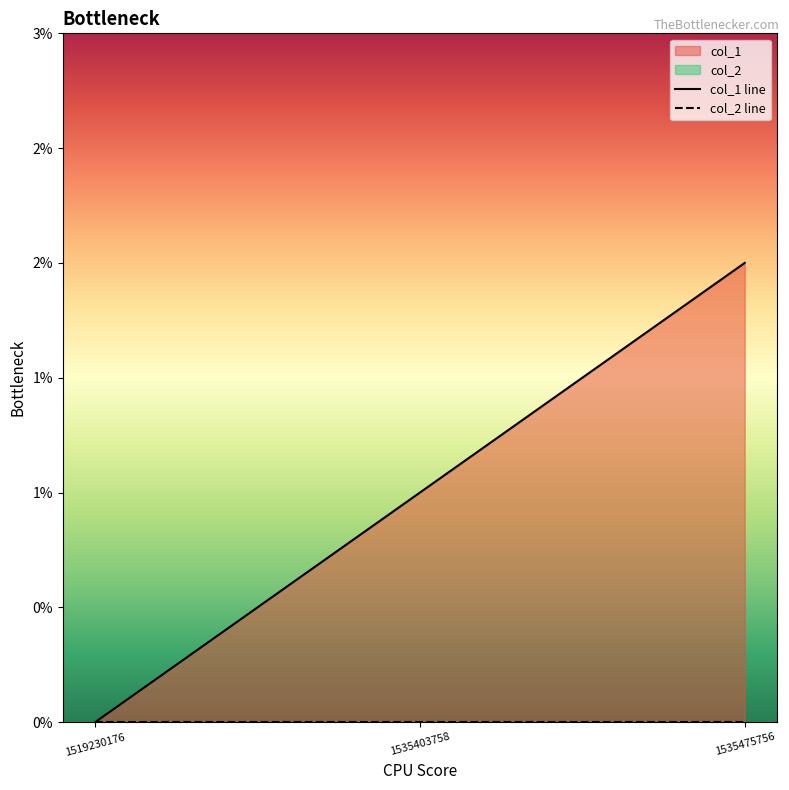

Rank the categories by value from highest to lowest.

1535475756, 1535403758, 1519230176